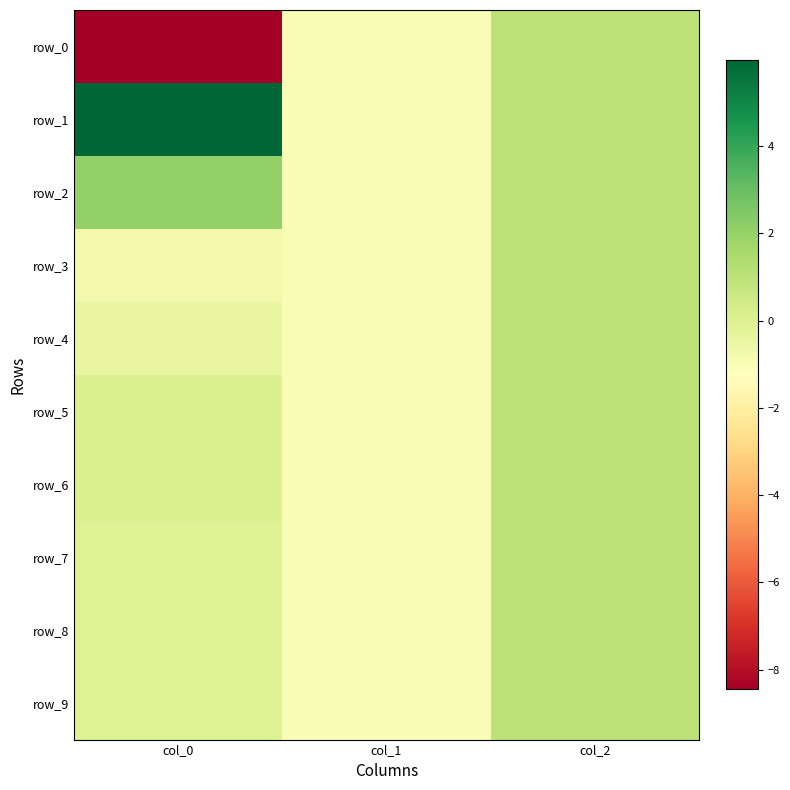

What is the sum of the row_2 values at col_2 and col_0?

3.0